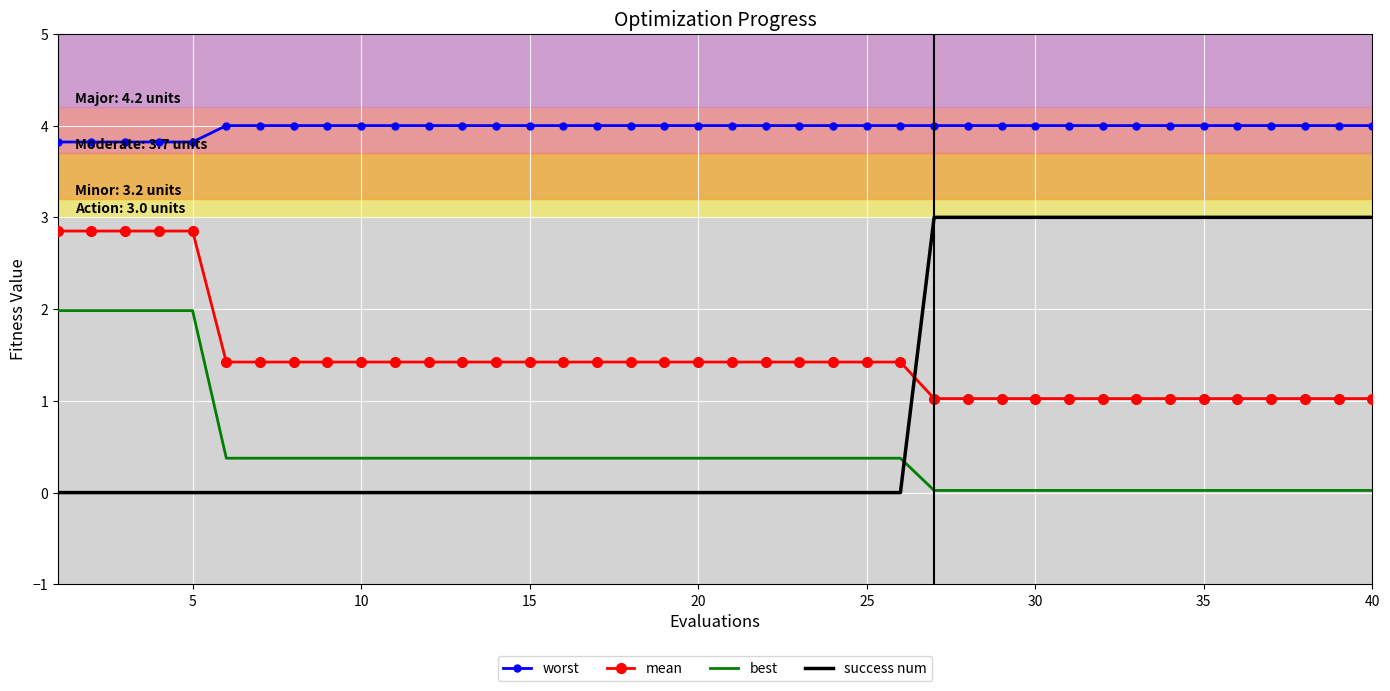

What is the maximum value shown in the chart?

4.0